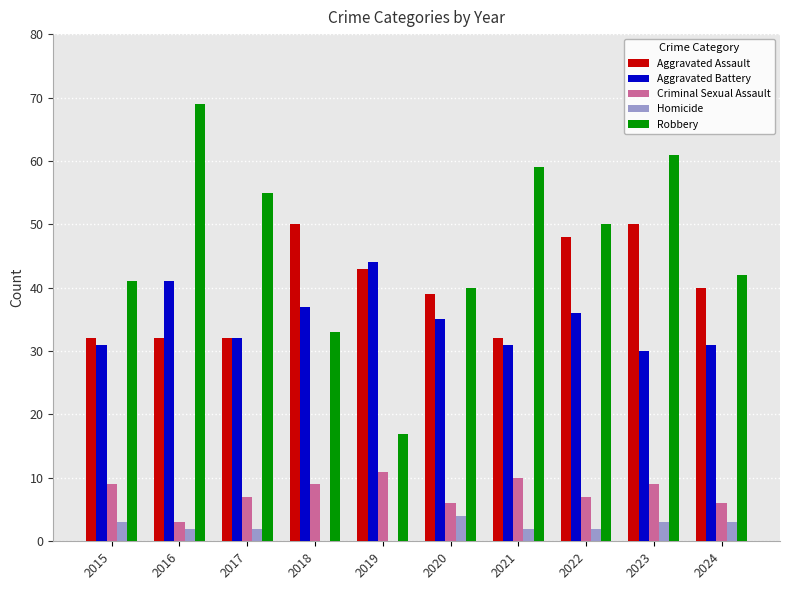

Is it true that Homicide equals 0 at 2019?

True